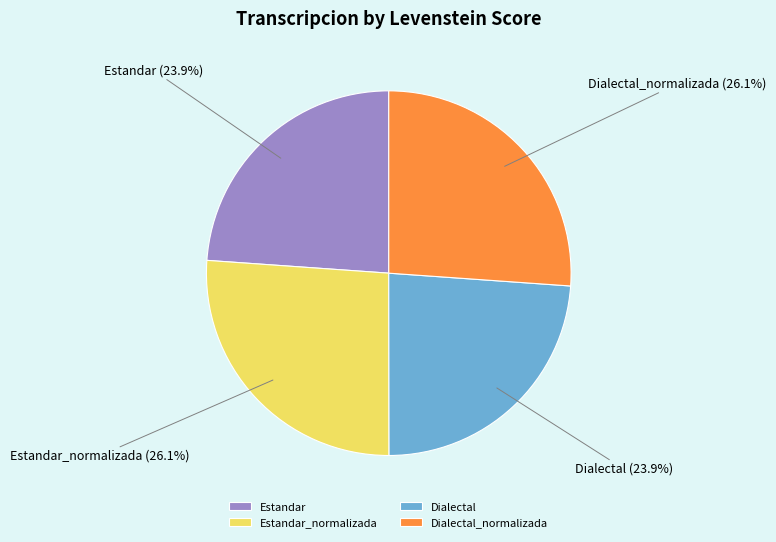

Does any single category account for the majority?

No